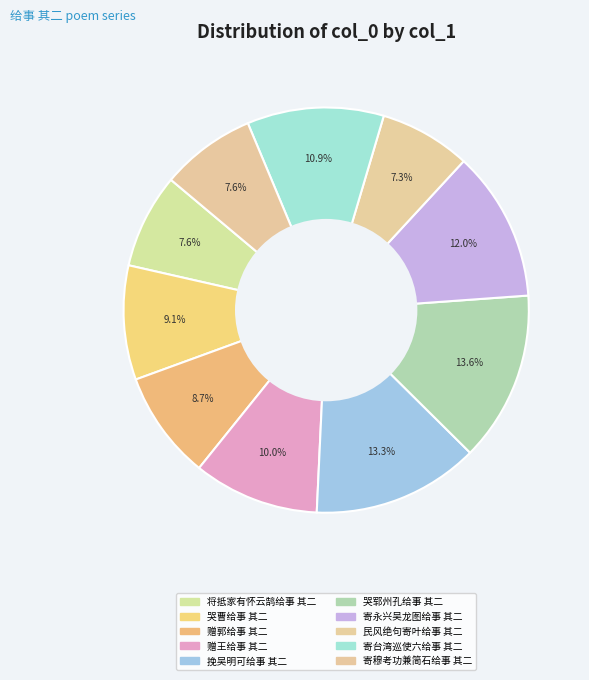

Which slice is the smallest?

民风绝句寄叶给事 其二